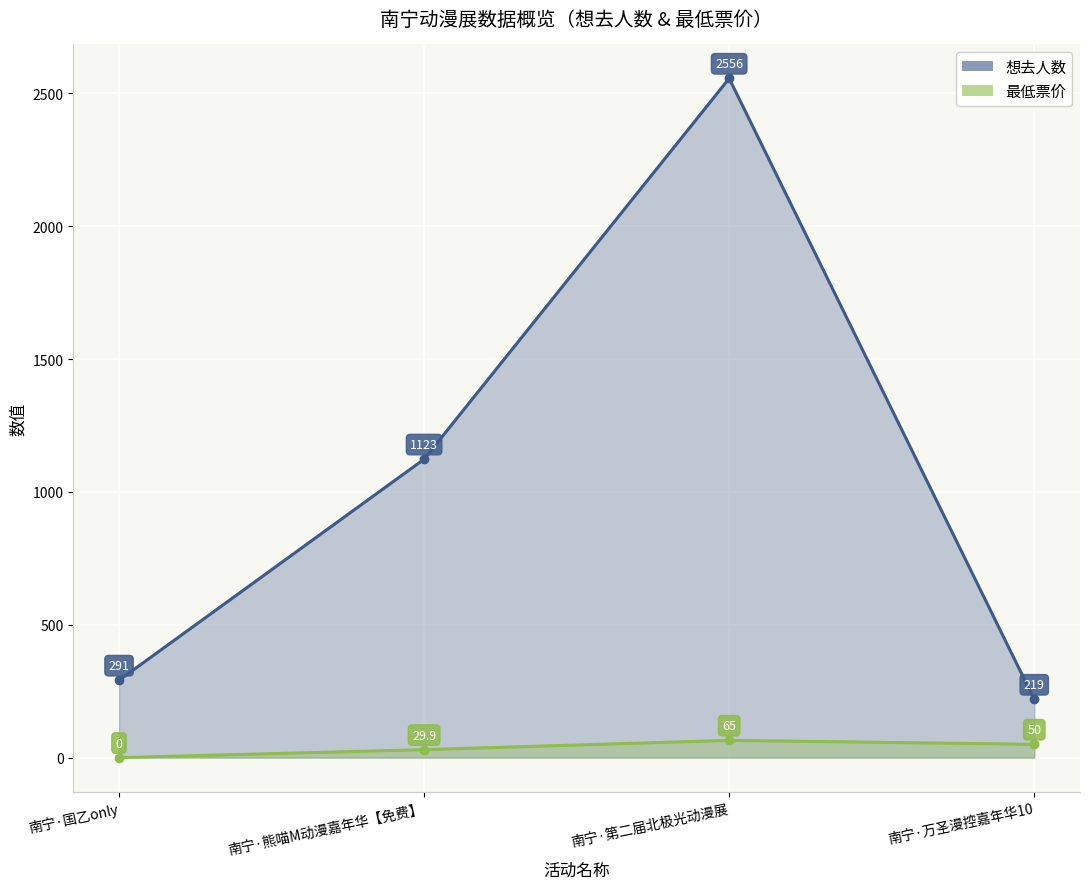

Rank the series by their average value, from lowest to highest.

最低票价 (line), 想去人数 (line)